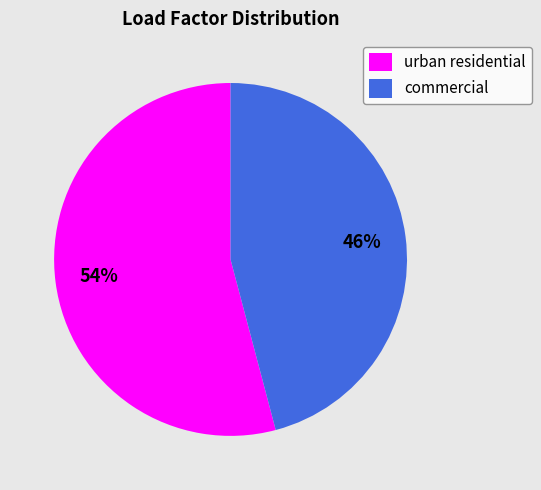

To the nearest percent, what percentage of the pie is commercial?

46%